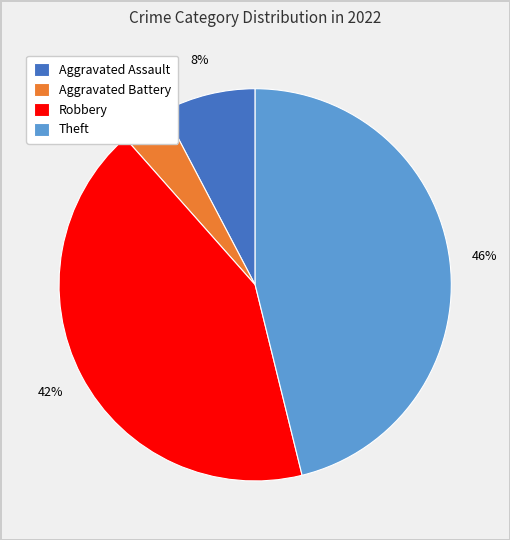

Between Robbery and Aggravated Battery, which is larger?

Robbery